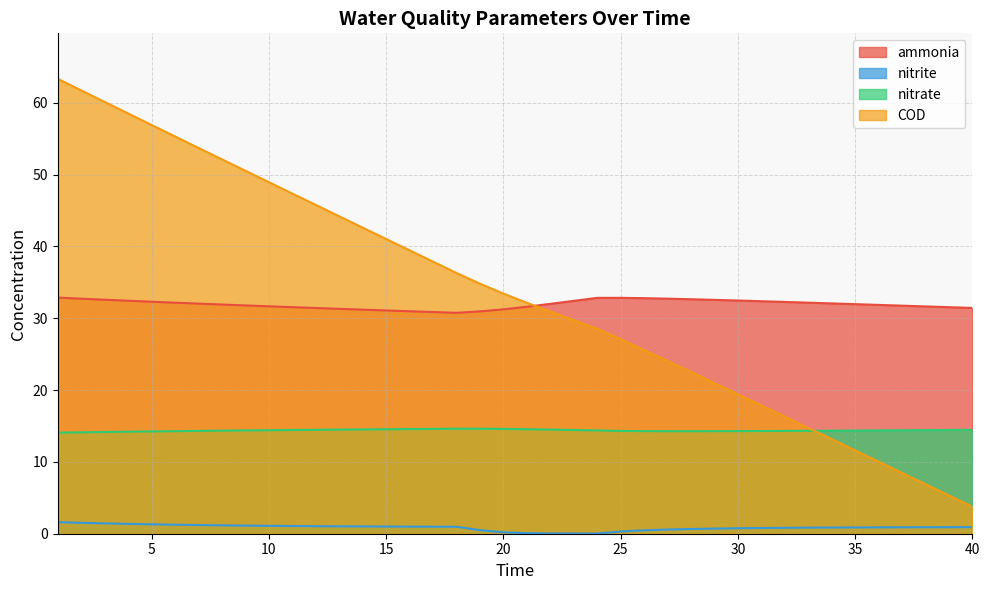

Reading left to right, extract all data points from this chart.

ammonia: 1=32.9	2=32.7	3=32.6	4=32.4	5=32.3	6=32.2	7=32.0	8=31.9	9=31.8	10=31.7	11=31.5	12=31.4	13=31.3	14=31.2	15=31.1	16=31.0	17=30.9	18=30.7	19=30.9	20=31.2	21=31.6	22=32.0	23=32.4	24=32.8	25=32.8	26=32.8	27=32.7	28=32.6	29=32.6	30=32.5	31=32.4	32=32.3	33=32.2	34=32.1	35=32.0	36=31.9	37=31.7	38=31.6	39=31.5	40=31.4
nitrite: 1=1.6	2=1.5	3=1.4	4=1.4	5=1.3	6=1.3	7=1.2	8=1.2	9=1.1	10=1.1	11=1.1	12=1.0	13=1.0	14=1.0	15=1.0	16=1.0	17=1.0	18=1.0	19=0.5	20=0.2	21=0.1	22=0.0	23=0.0	24=0.0	25=0.3	26=0.5	27=0.6	28=0.7	29=0.7	30=0.8	31=0.8	32=0.8	33=0.8	34=0.9	35=0.9	36=0.9	37=0.9	38=0.9	39=0.9	40=0.9
nitrate: 1=14.1	2=14.1	3=14.2	4=14.2	5=14.2	6=14.3	7=14.3	8=14.3	9=14.4	10=14.4	11=14.4	12=14.5	13=14.5	14=14.5	15=14.5	16=14.6	17=14.6	18=14.6	19=14.6	20=14.6	21=14.5	22=14.5	23=14.4	24=14.4	25=14.3	26=14.3	27=14.3	28=14.3	29=14.3	30=14.3	31=14.3	32=14.3	33=14.3	34=14.3	35=14.4	36=14.4	37=14.4	38=14.4	39=14.4	40=14.5
COD: 1=63.3	2=61.7	3=60.1	4=58.5	5=56.9	6=55.3	7=53.7	8=52.1	9=50.5	10=48.9	11=47.4	12=45.8	13=44.2	14=42.6	15=41.0	16=39.5	17=37.9	18=36.3	19=34.8	20=33.4	21=32.2	22=30.9	23=29.7	24=28.5	25=27.1	26=25.6	27=24.1	28=22.5	29=21.0	30=19.4	31=17.9	32=16.3	33=14.7	34=13.2	35=11.6	36=10.0	37=8.5	38=6.9	39=5.3	40=3.8